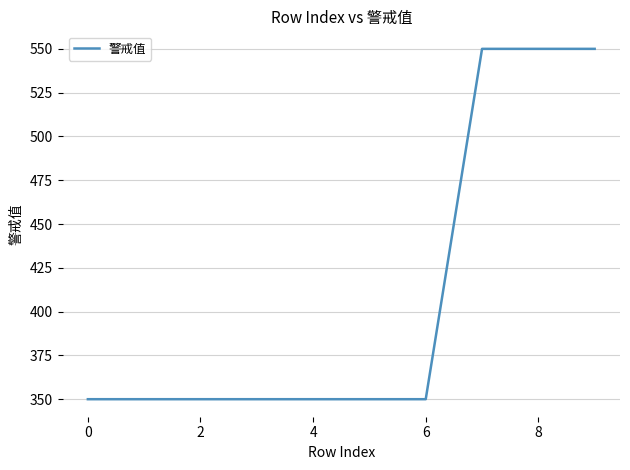

What is the maximum value shown in the chart?

550